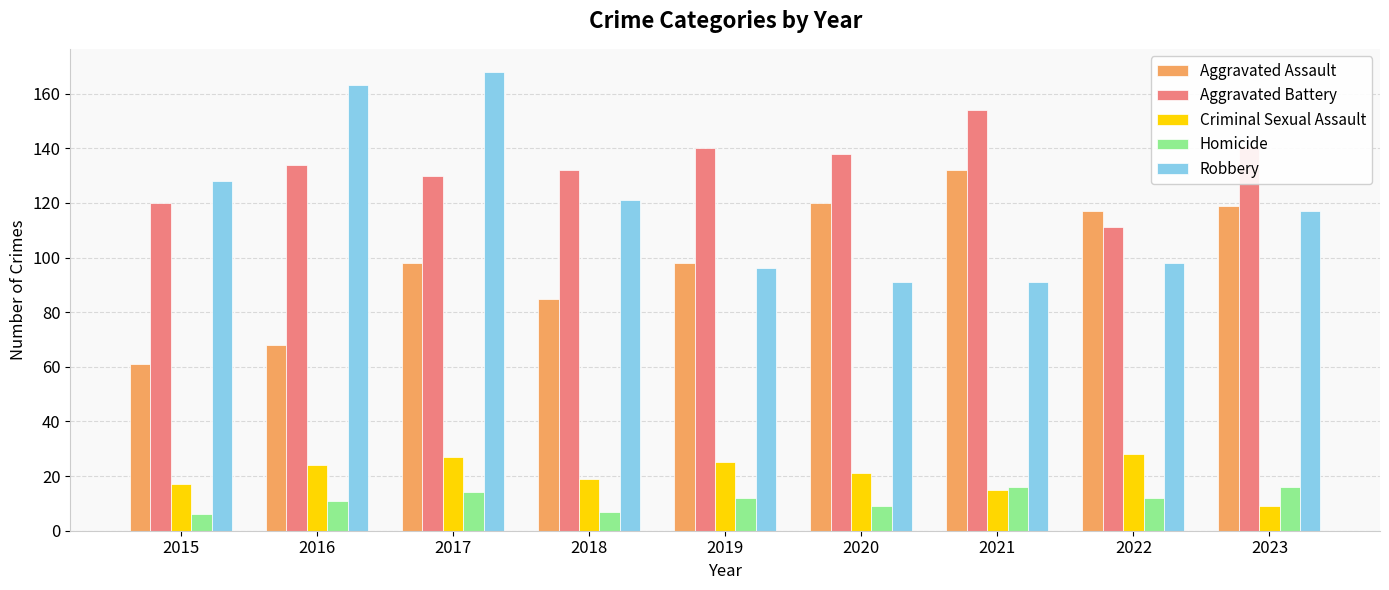

How many series are shown in this chart?

5